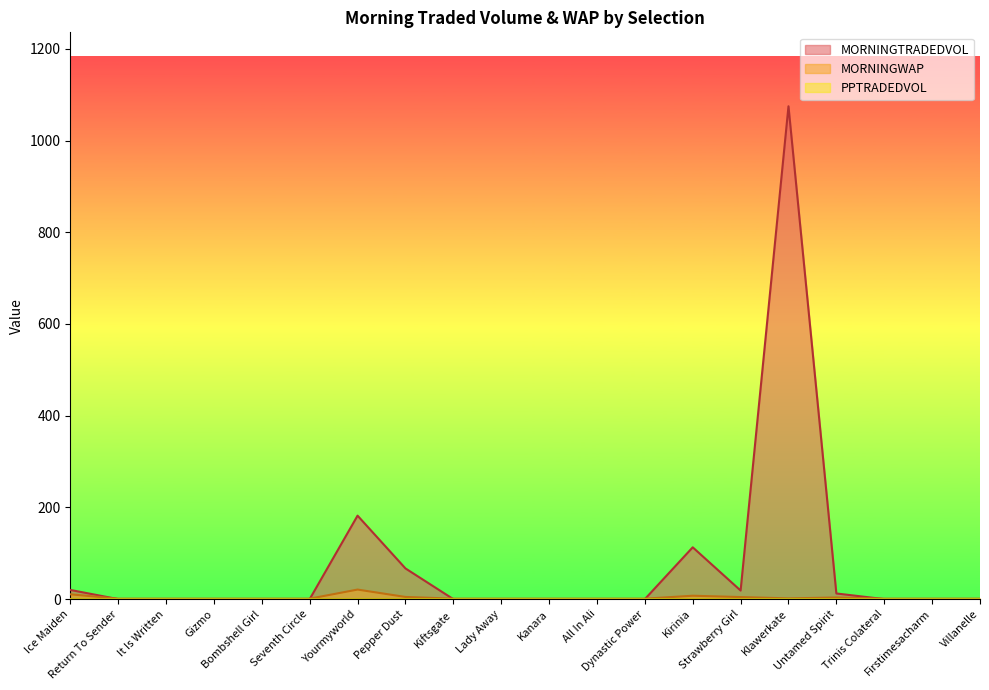

What is the sum of the MORNINGWAP values at Yourmyworld and Pepper Dust?

25.6